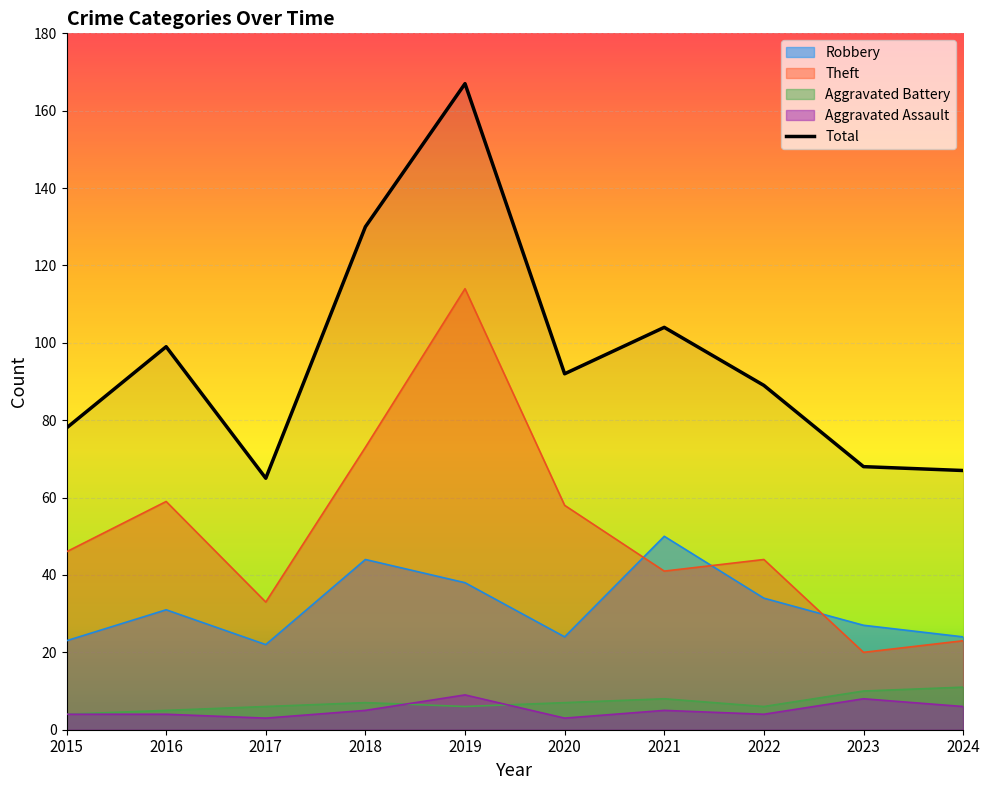

What is the approximate value of Theft at 2024, to the nearest 5?

25